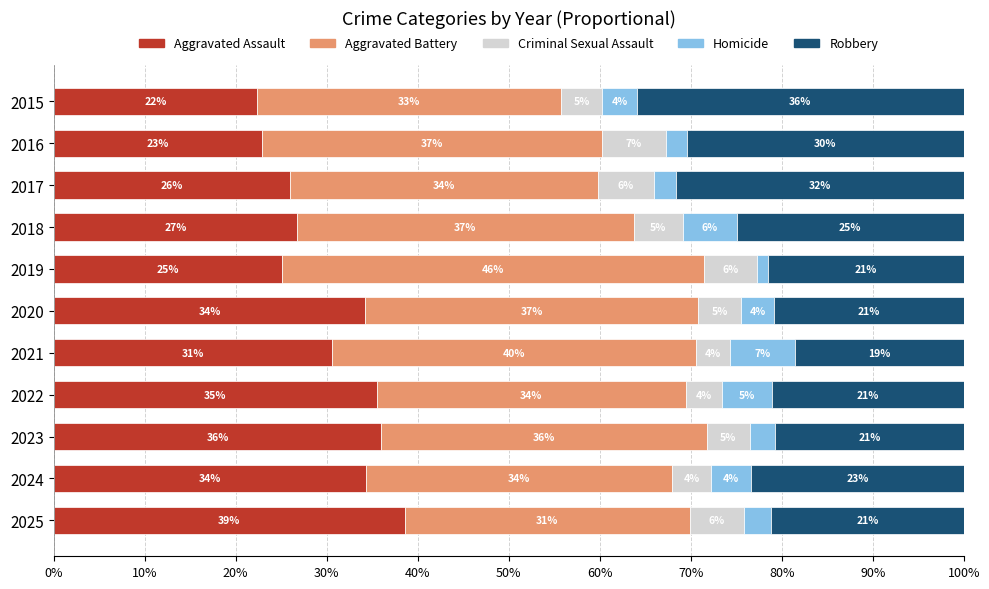

What are all the series names shown in the legend?

Aggravated Assault, Aggravated Battery, Criminal Sexual Assault, Homicide, Robbery